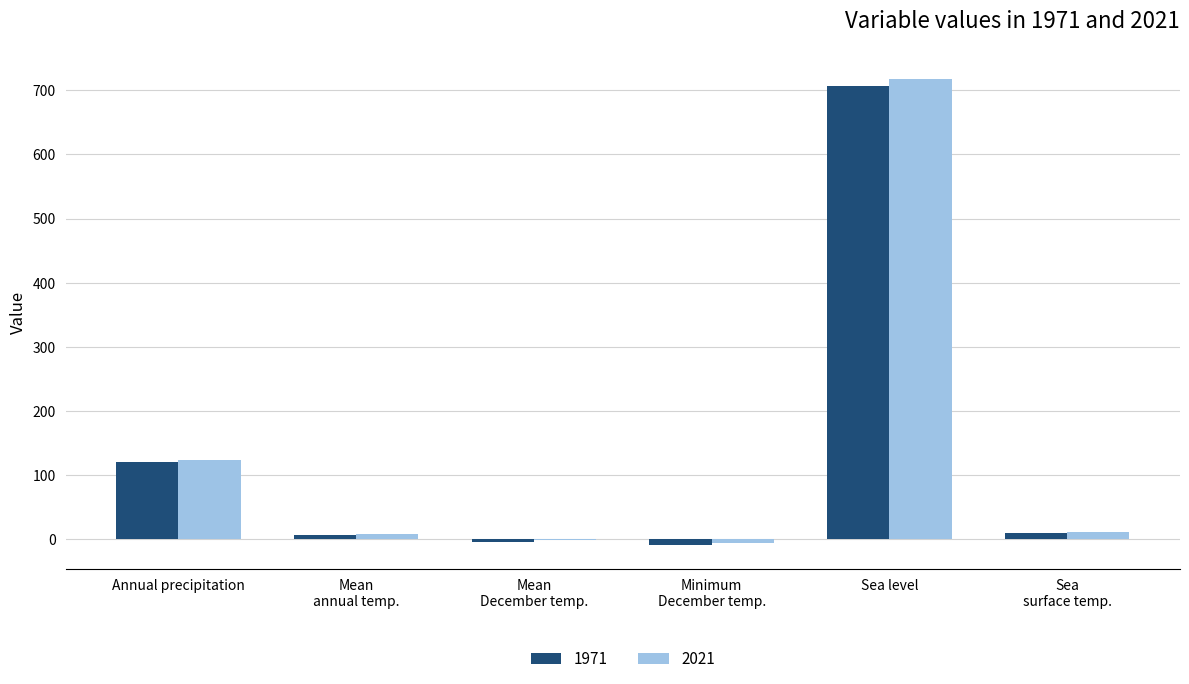

How many data points does each series have?

6